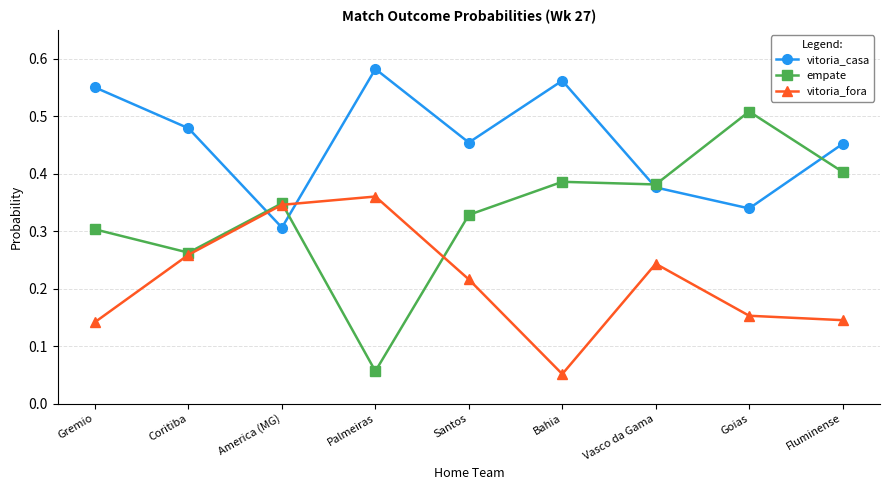

Where is vitoria_fora nearest to the value 0?

Bahia